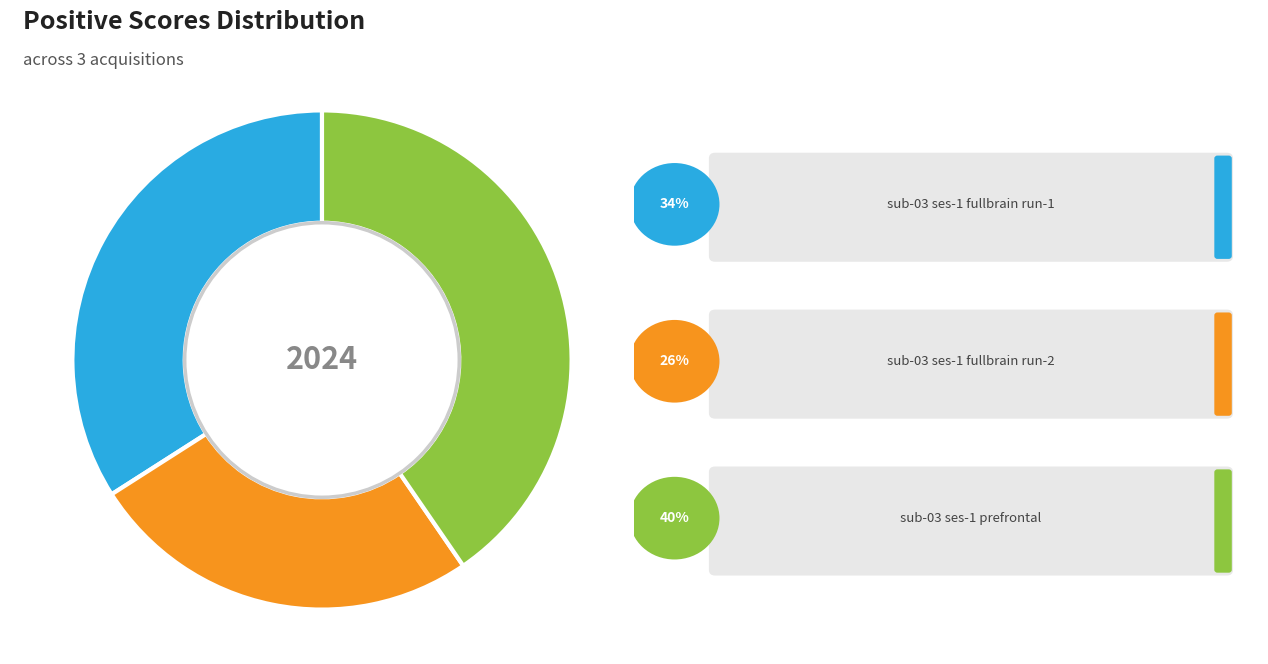

Does any single category account for the majority?

No